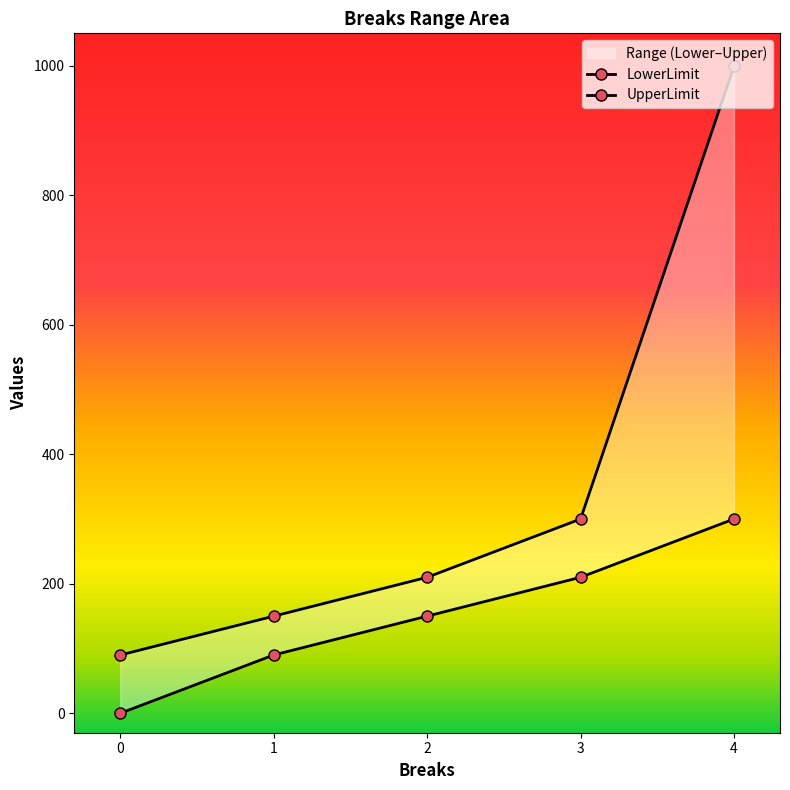

At which label does UpperLimit first exceed 210?

3